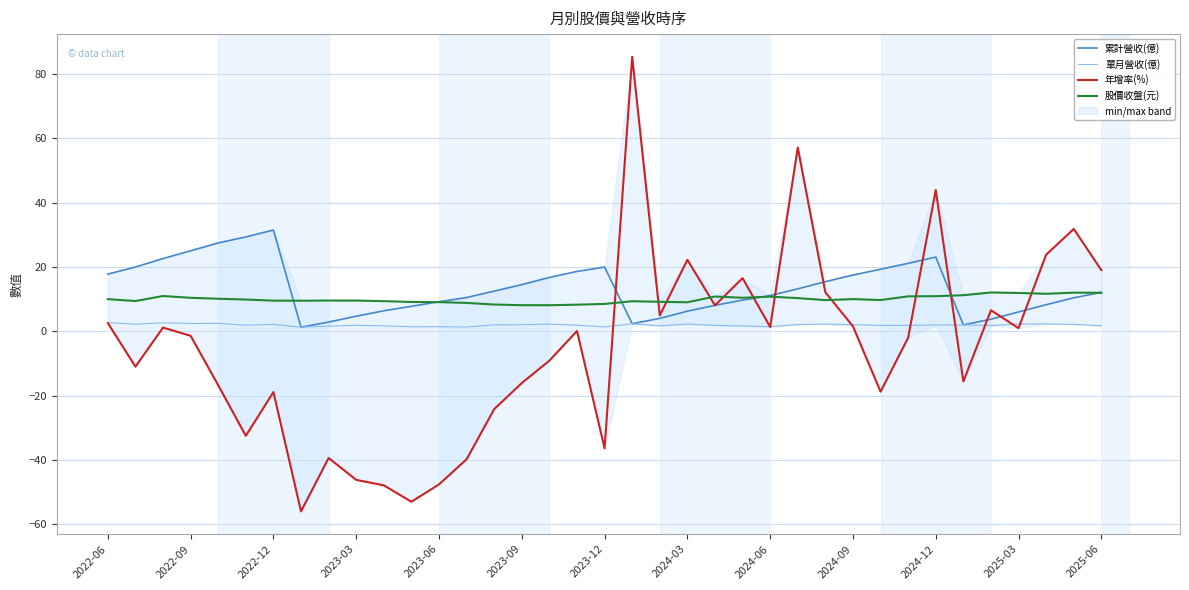

True or false: 單月營收(億) and 股價收盤(元) cross at least once.

False